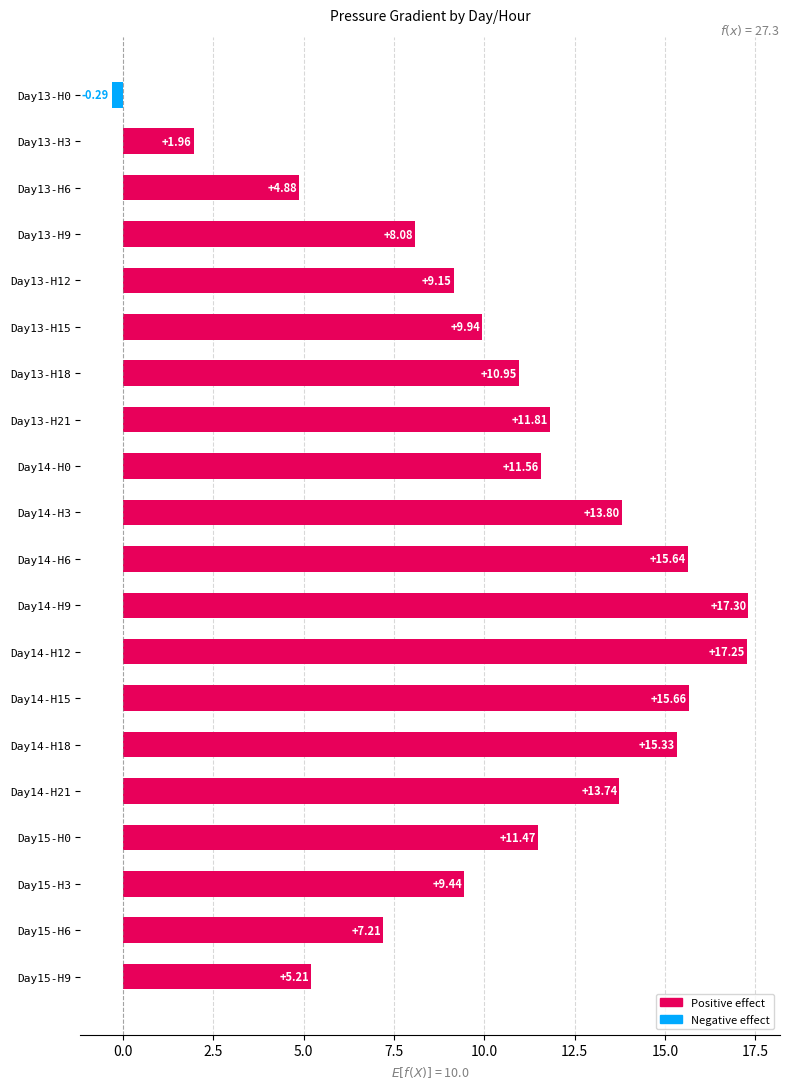

List the labels in order of value, smallest first.

Day13-H0, Day13-H3, Day13-H6, Day15-H9, Day15-H6, Day13-H9, Day13-H12, Day15-H3, Day13-H15, Day13-H18, Day15-H0, Day14-H0, Day13-H21, Day14-H21, Day14-H3, Day14-H18, Day14-H6, Day14-H15, Day14-H12, Day14-H9